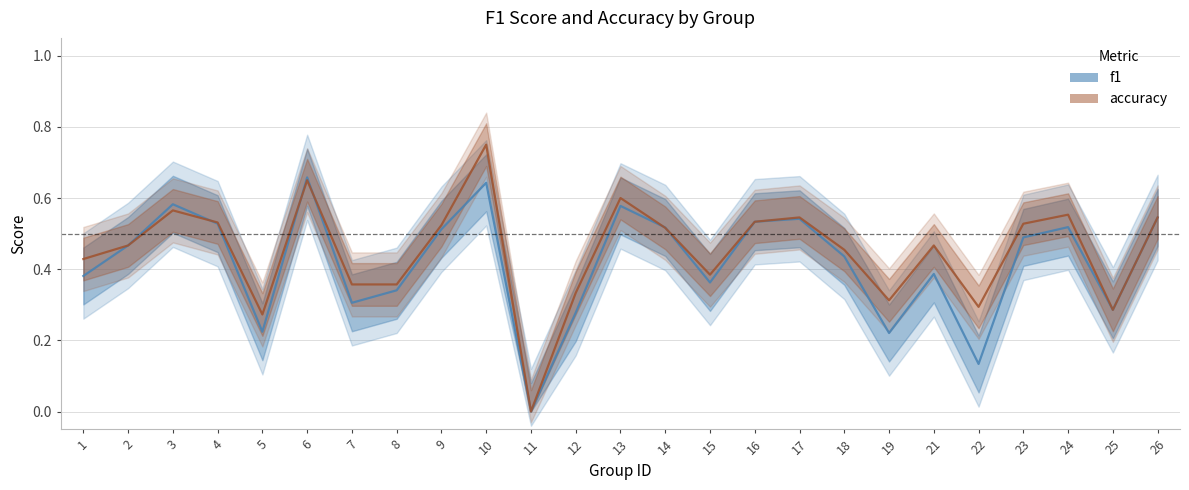

Which series ends up on top after the final intersection of f1 and accuracy?

accuracy